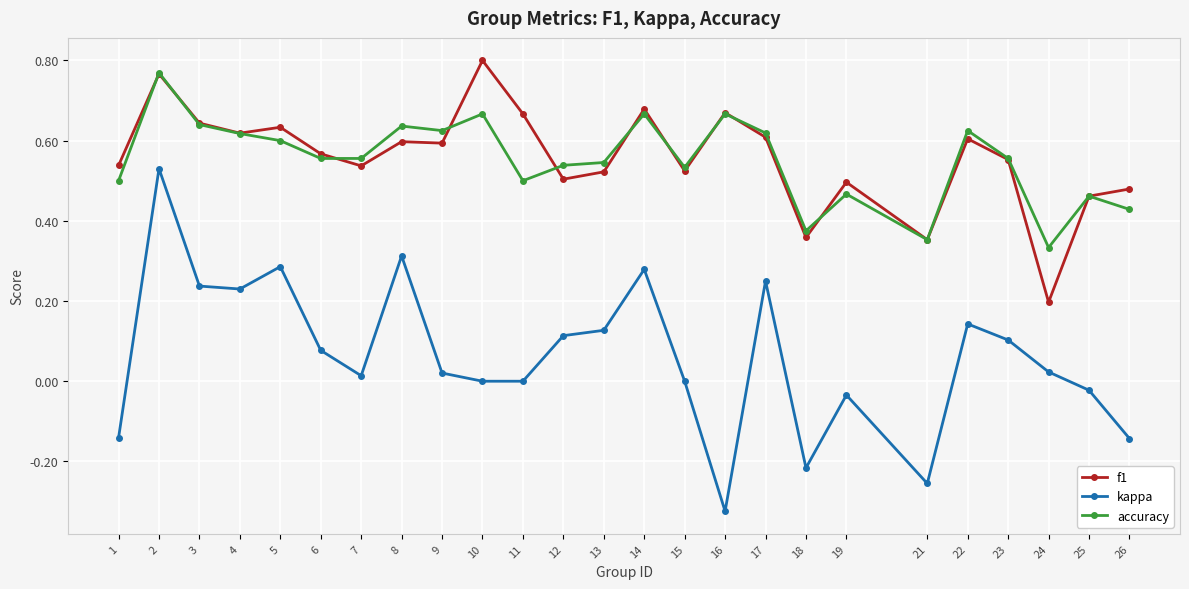

Is the value of accuracy at 22 greater than the value of f1 at 19?

Yes